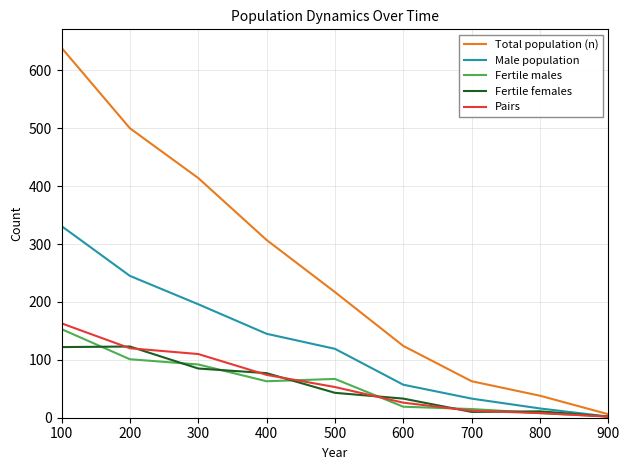

What are all the series names shown in the legend?

Total population (n), Male population, Fertile males, Fertile females, Pairs